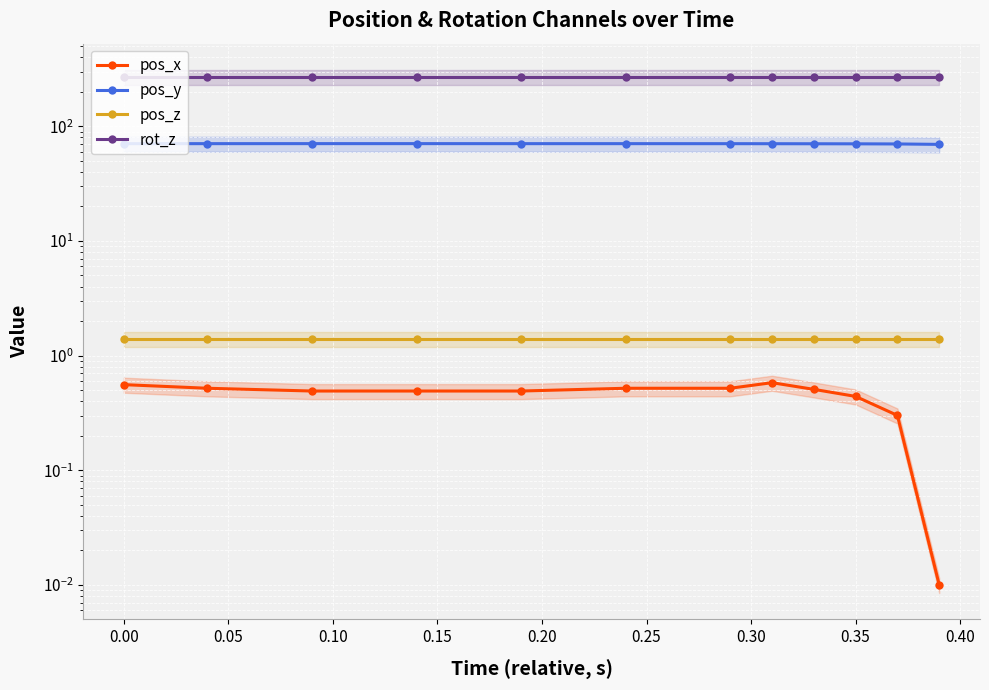

What is the difference between the second highest and second lowest values in the pos_y series?

0.5